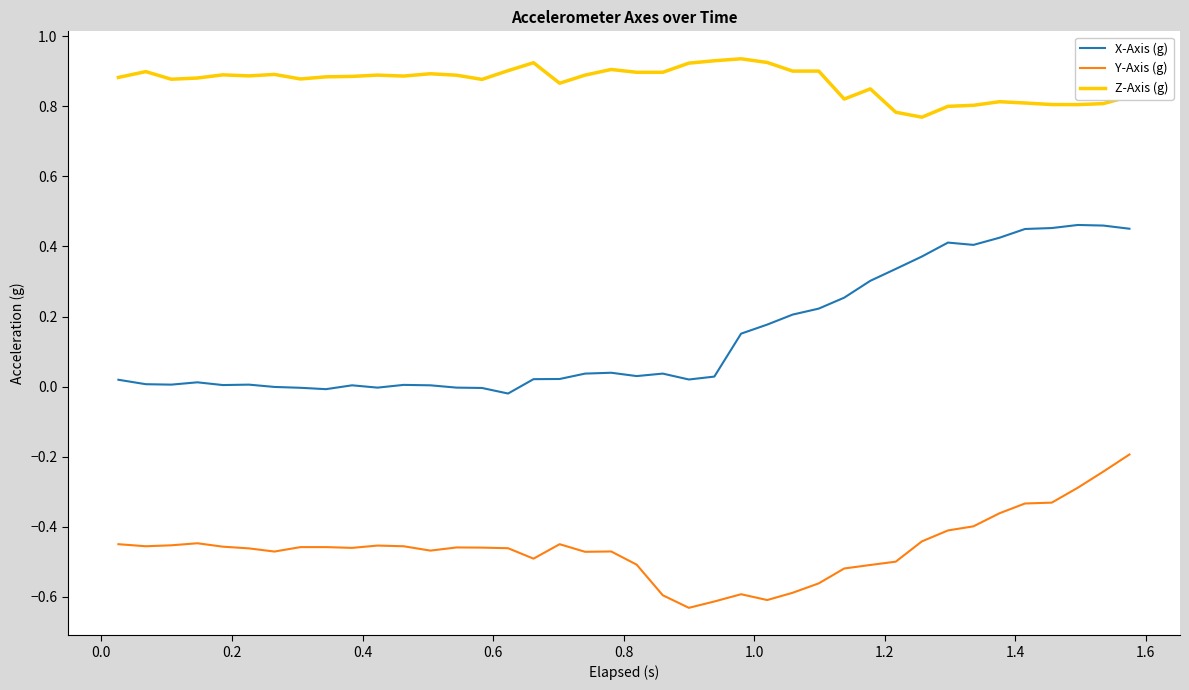

Rank the series by their average value, from lowest to highest.

Y-Axis (g), X-Axis (g), Z-Axis (g)